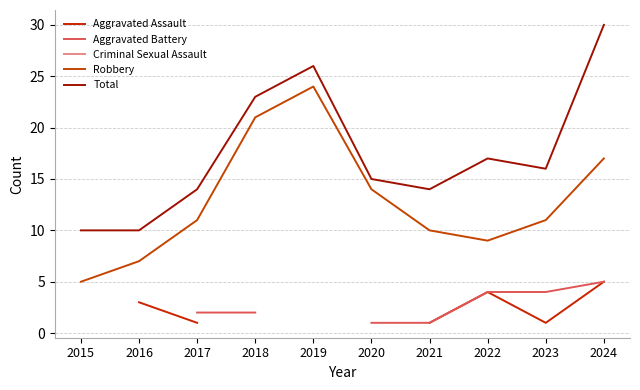

What is the maximum value for Robbery?

24